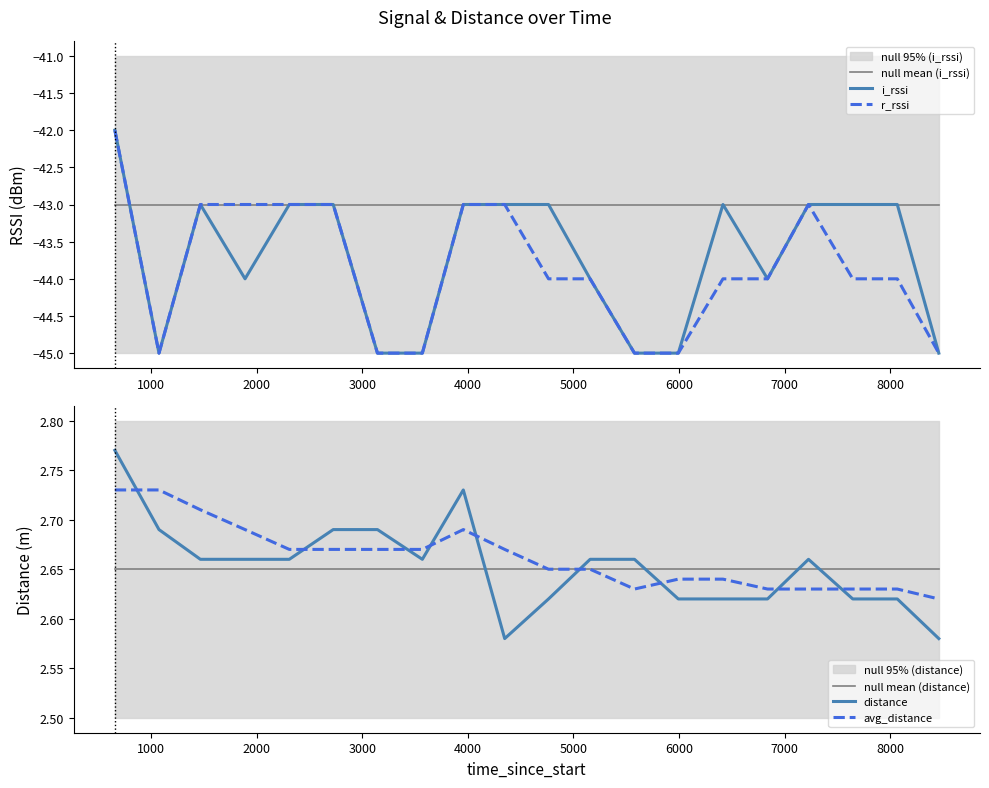

What is the maximum value for i_rssi?

-42